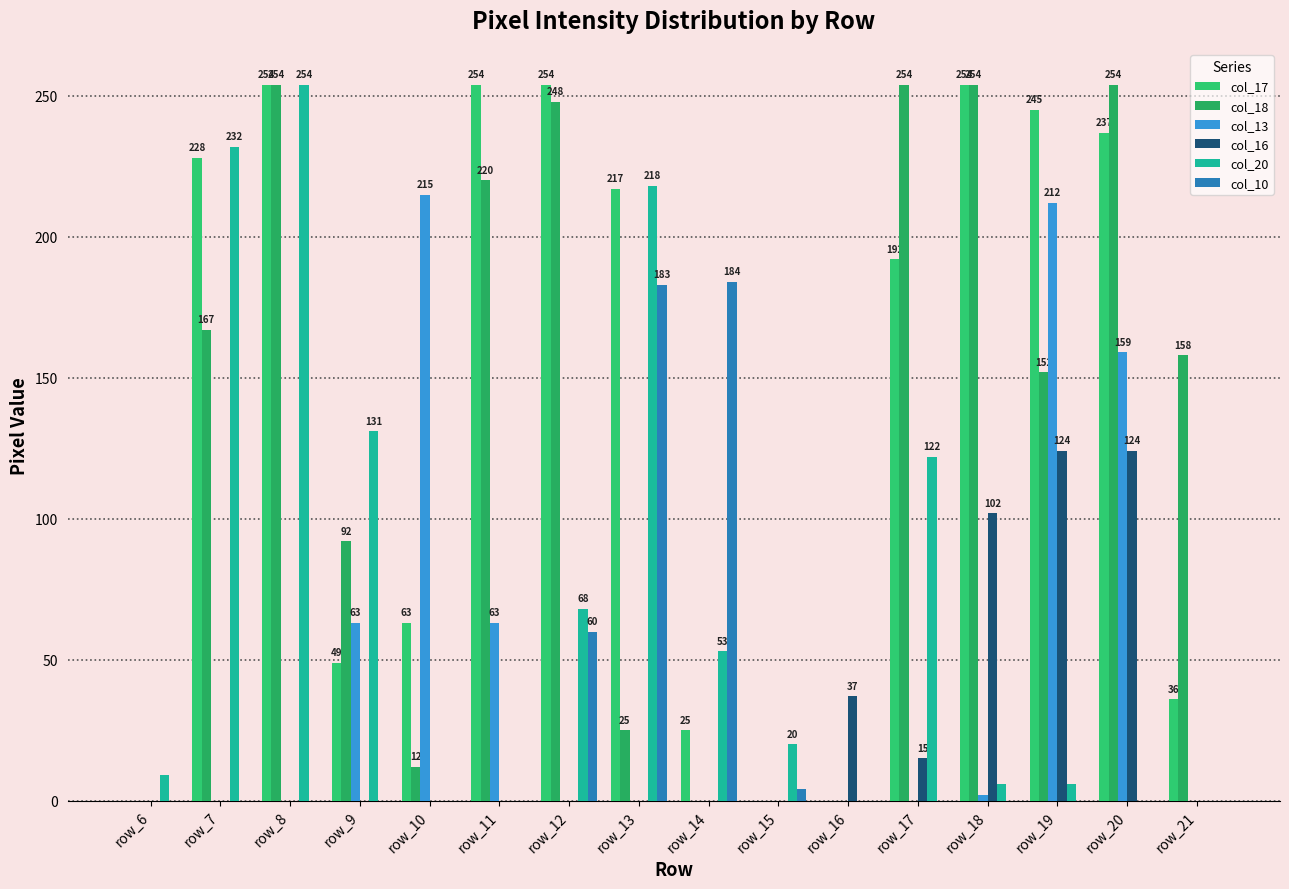

Are the bars grouped side by side (vs. stacked)?

Yes